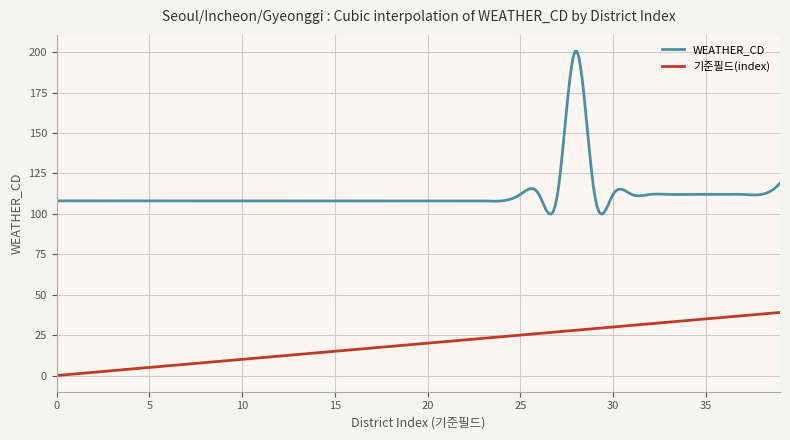

True or false: WEATHER_CD and 기준필드(index) intersect in this chart.

False